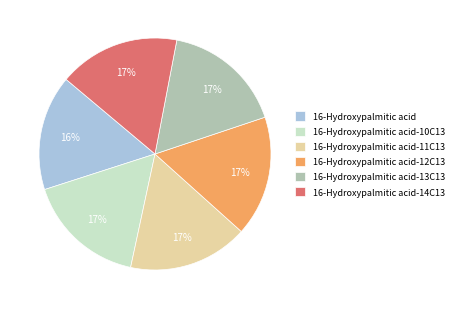

Count the number of slices in the pie.

6